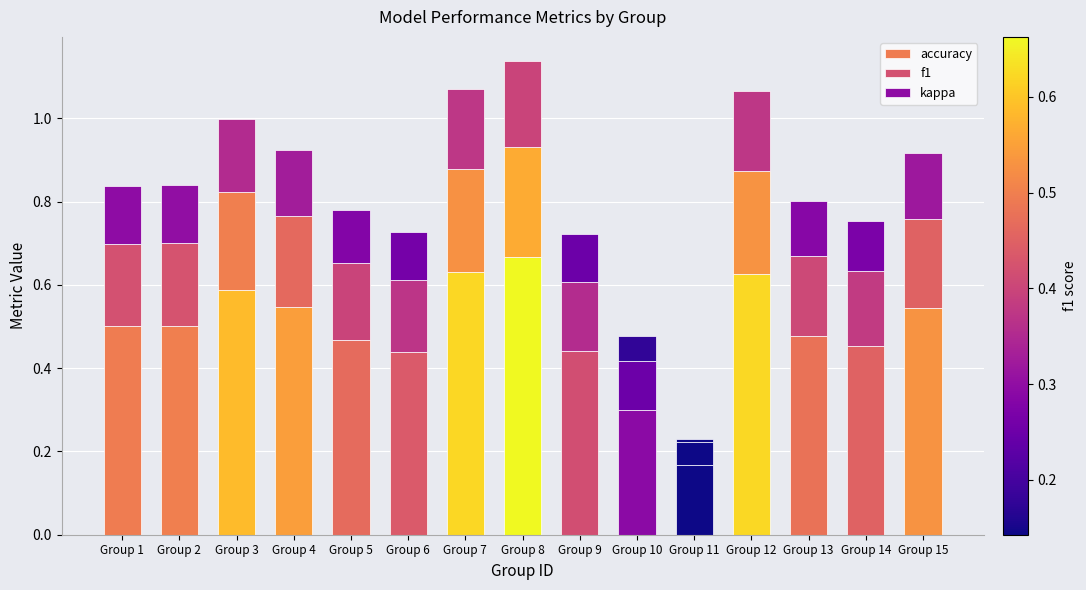

What is the approximate value of accuracy at Group 5?

0.5